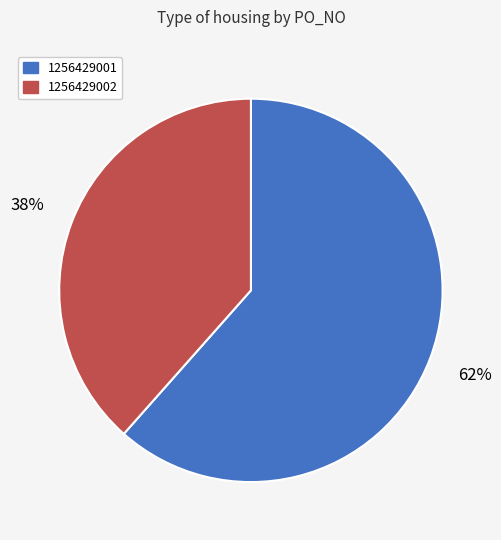

True or false: 1256429002 accounts for 38% of the total.

True